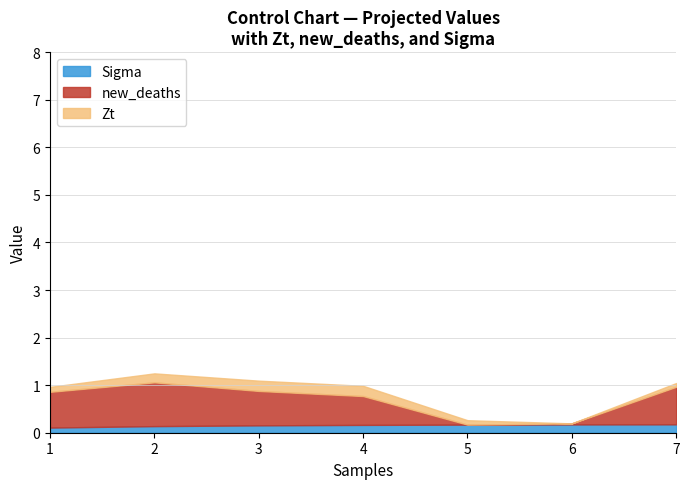

The Sigma series shows 0.2 at 4. True or false?

True